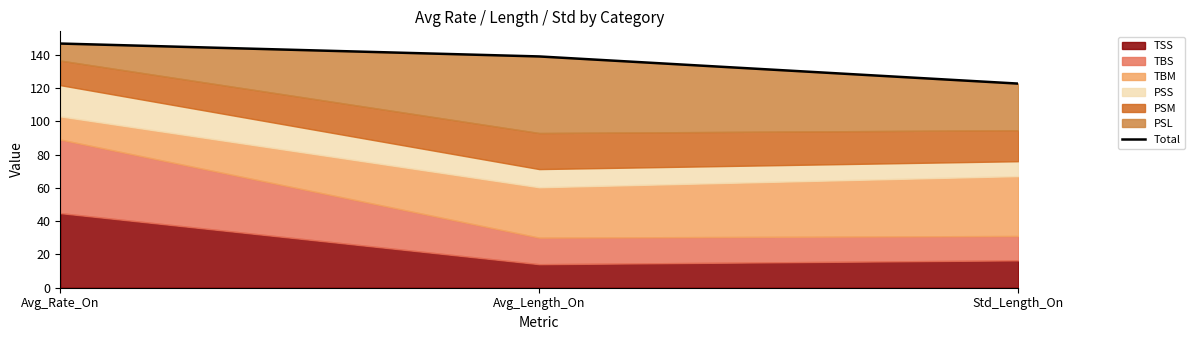

What is the difference between the maximum and minimum values?

24.1